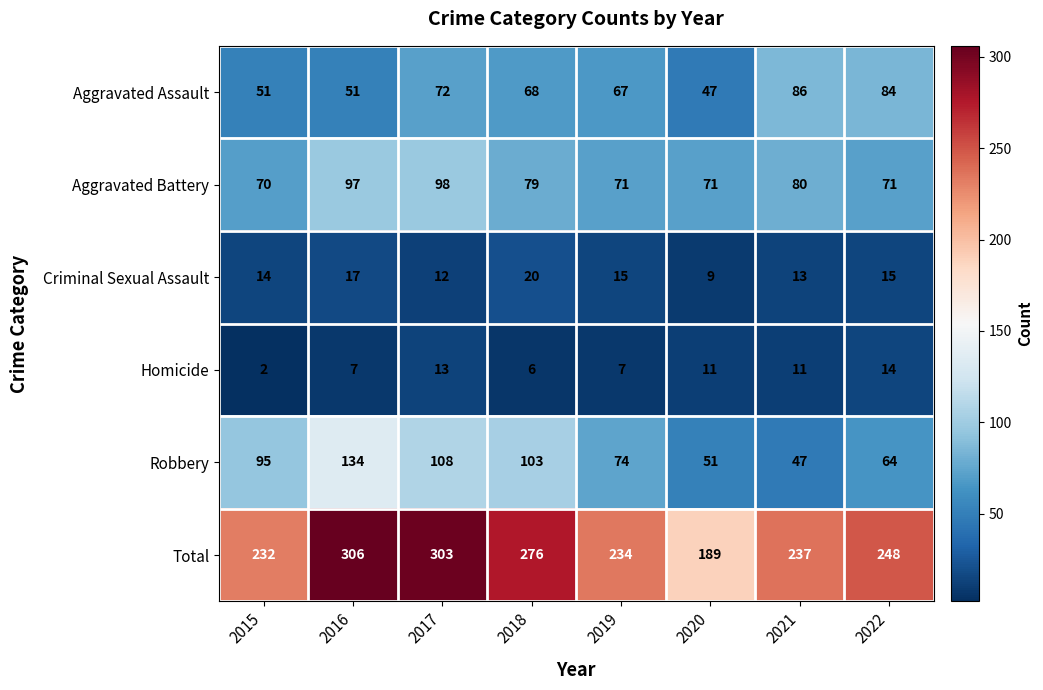

The Criminal Sexual Assault series shows 13 at 2021. True or false?

True